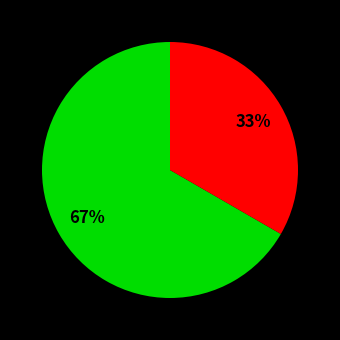

Does any single category account for the majority?

Yes